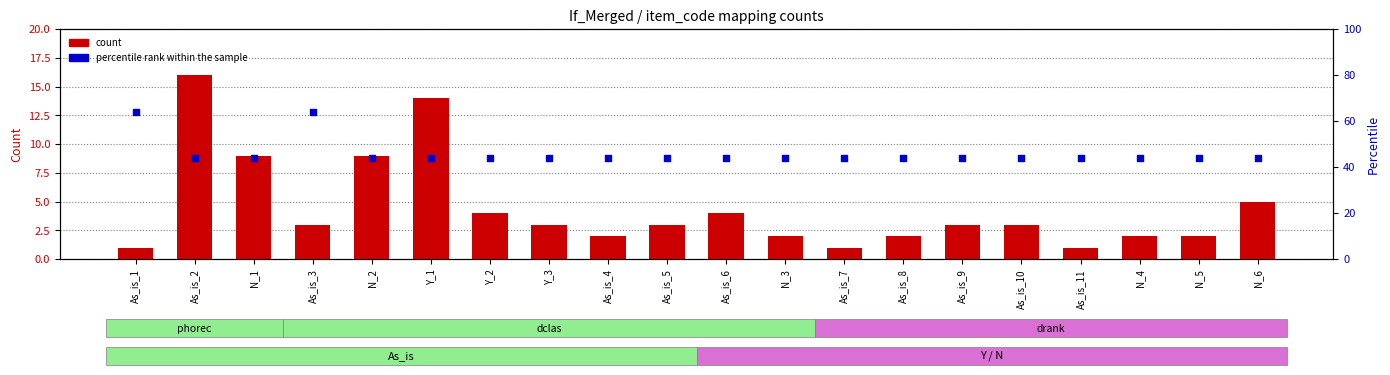

At how many categories does at least one series exceed 56?

2